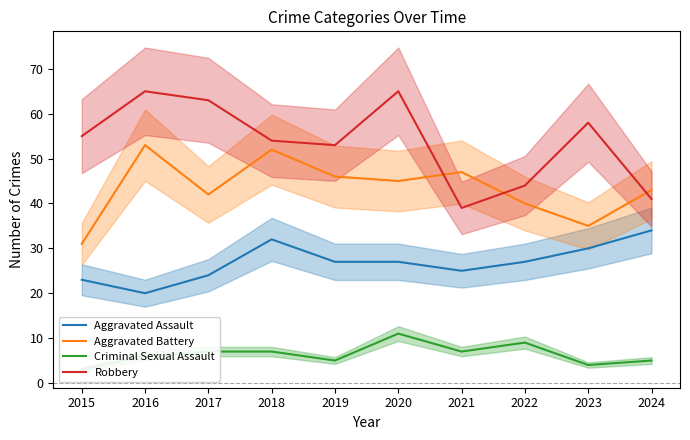

Is this an area chart (filled region under the line)?

No